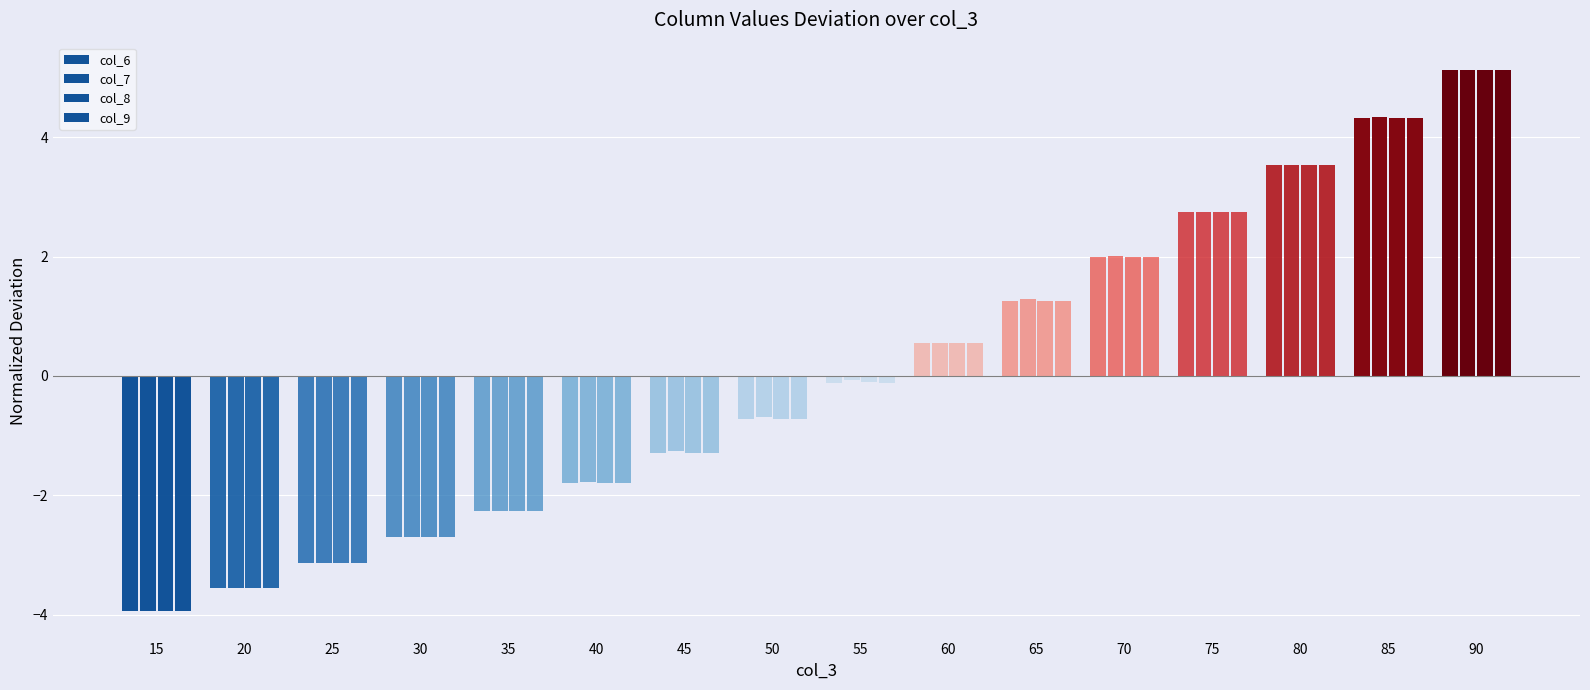

How many values in col_8 are below zero?

9